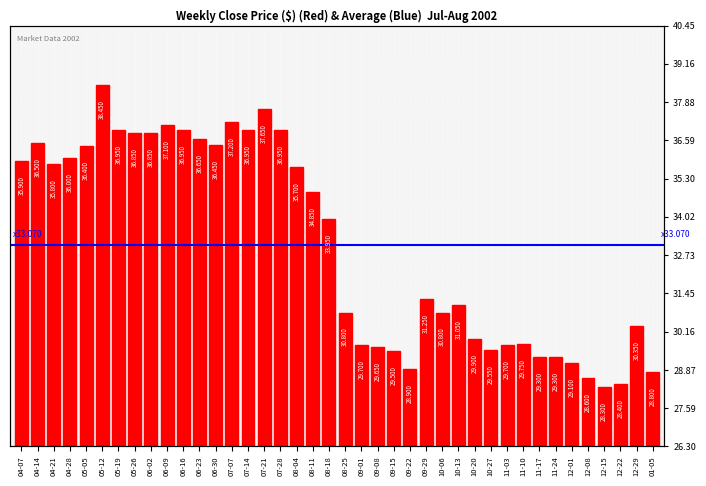

Does the chart contain any negative values?

No